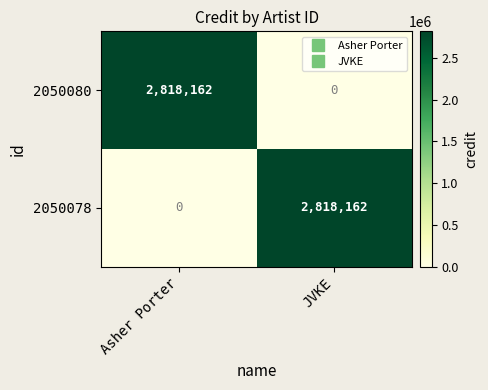

What is the difference between the highest and lowest values at Asher Porter?

2818162